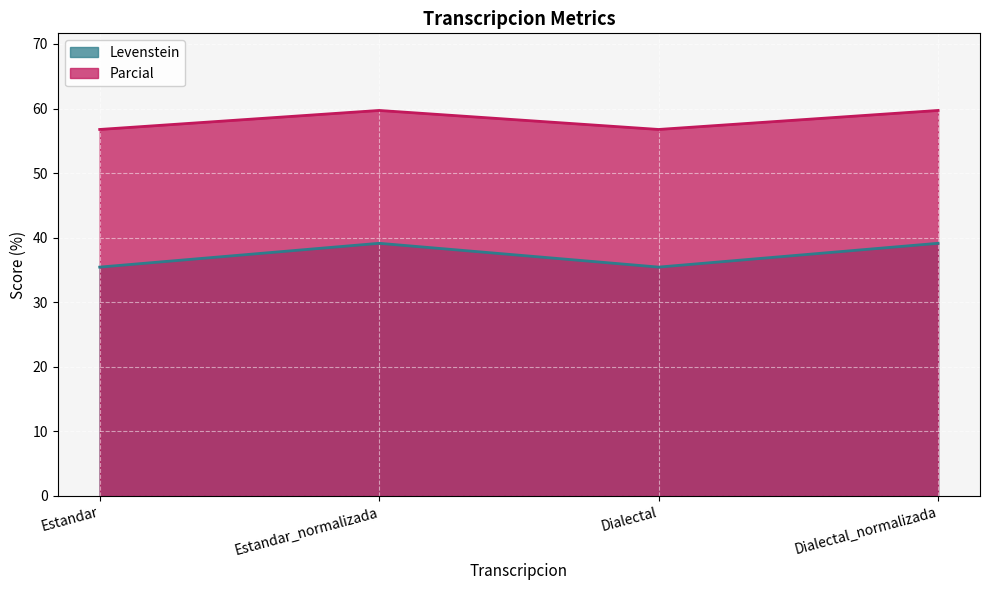

How many data points in Parcial are less than 59?

2